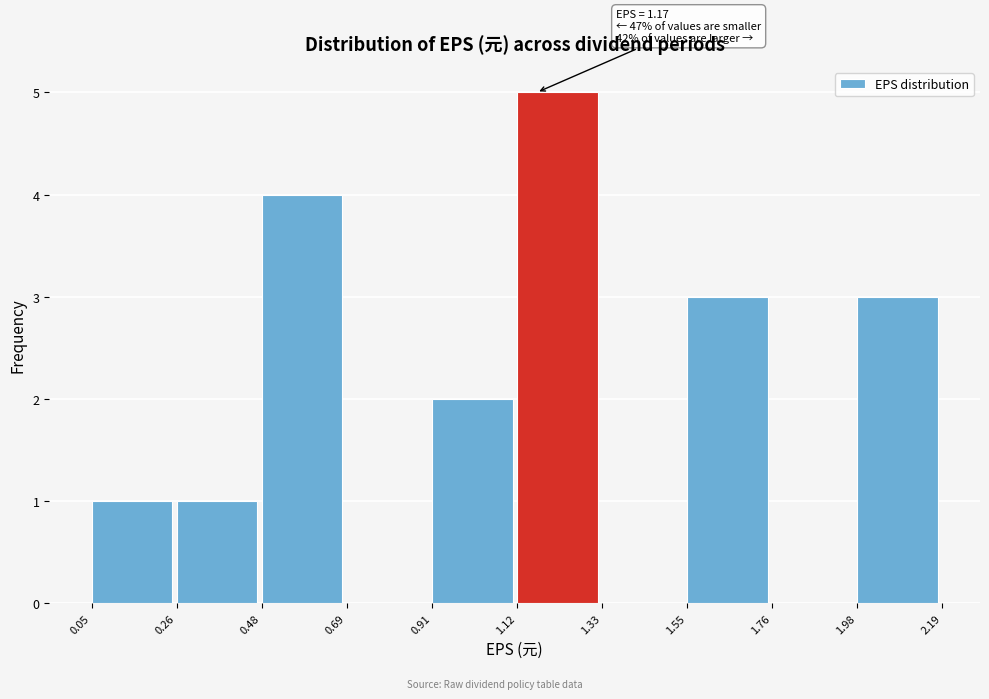

Over which range of the x-axis is the bar tallest?

1.12 to 1.33